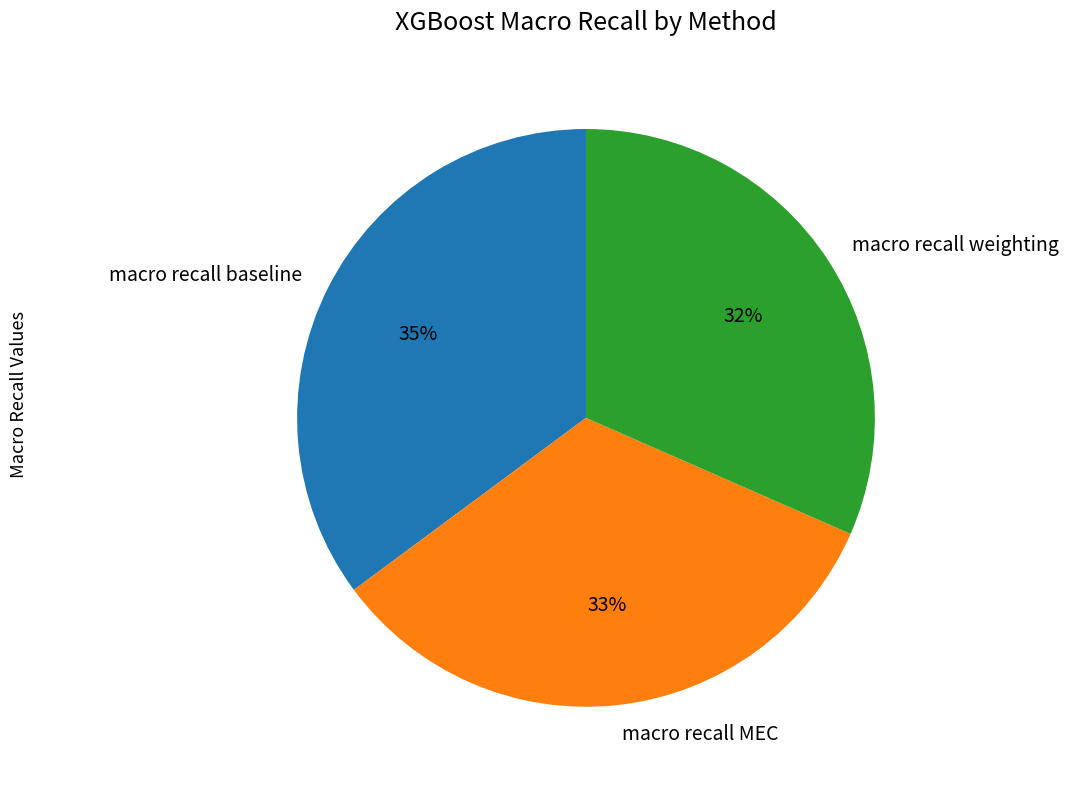

Which slice is the smallest?

macro recall weighting